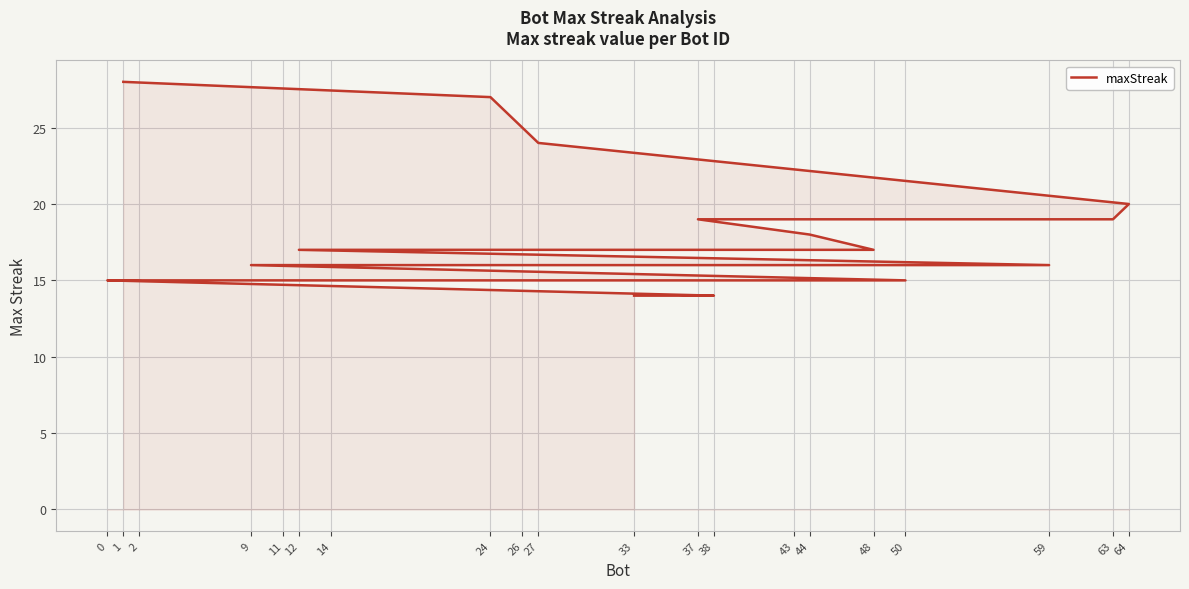

Which label corresponds to the largest value in the chart?

1